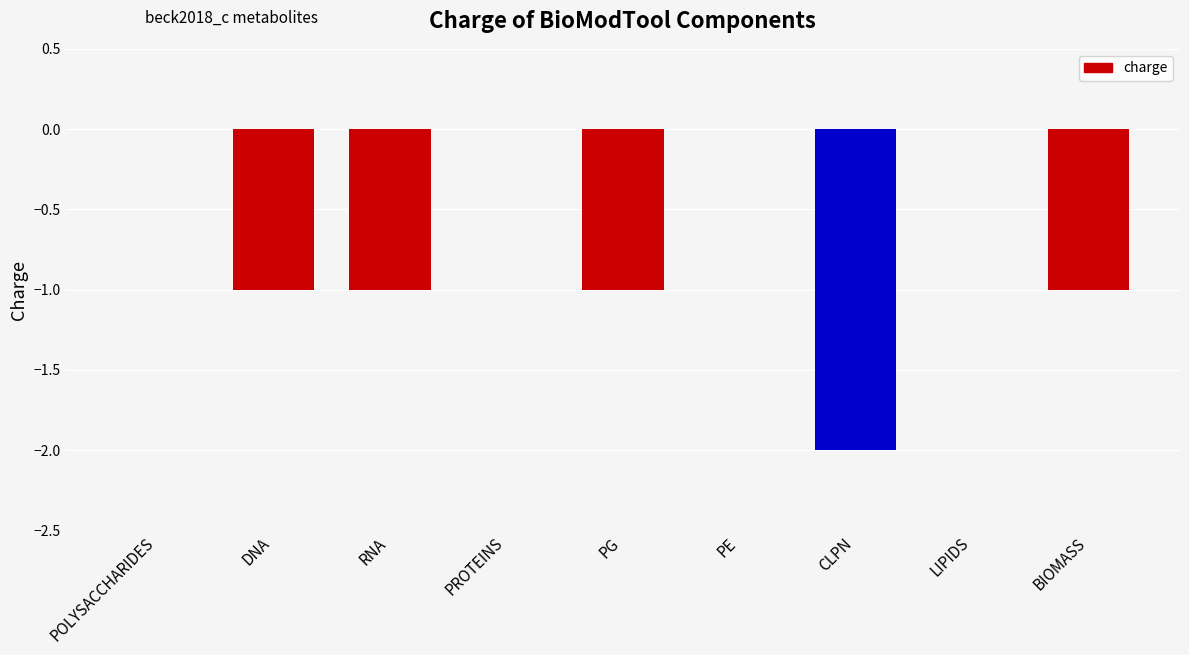

Reading left to right, list all the values displayed in this chart.

0	-1	-1	0	-1	0	-2	0	-1